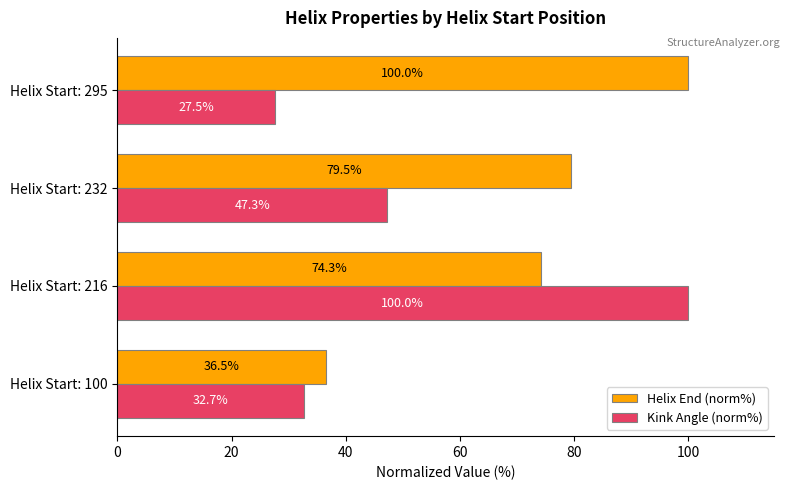

How many categories are shown in the chart?

4